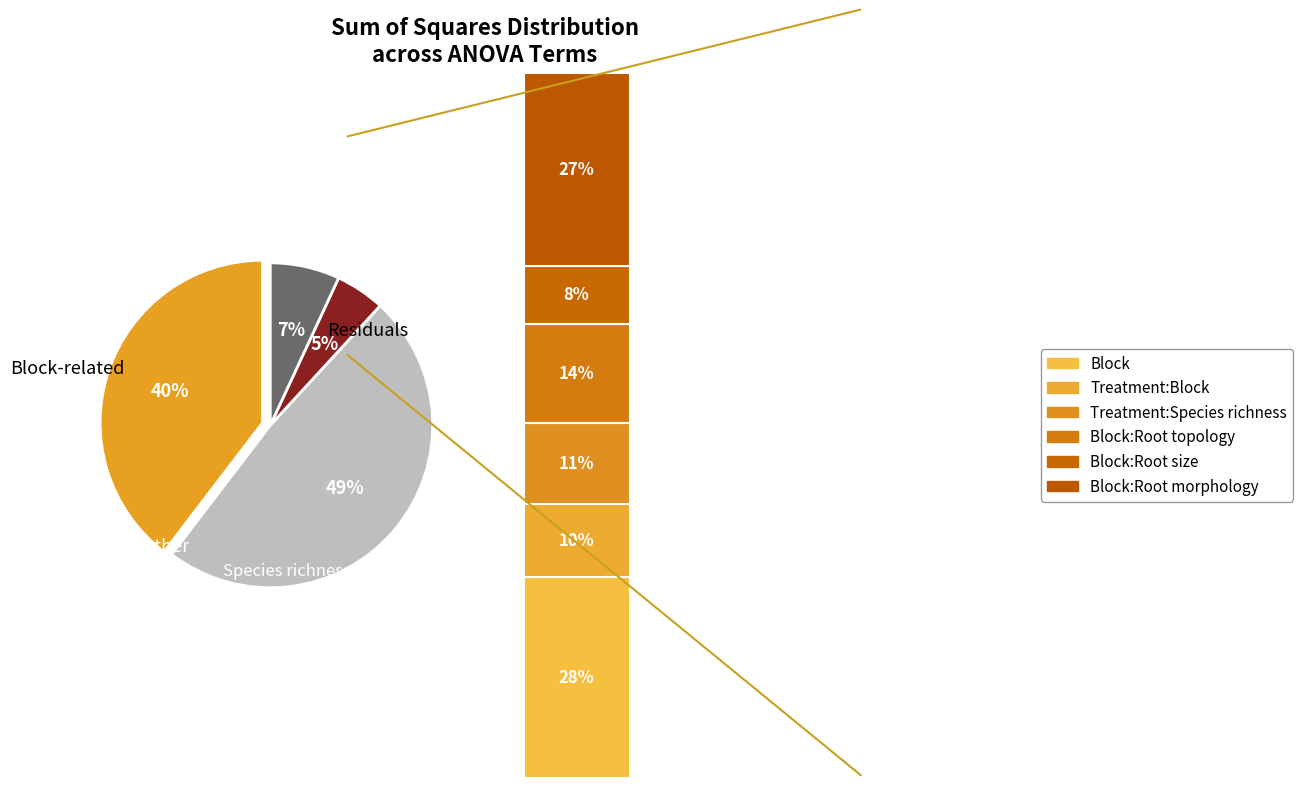

Does Treatment:Species richness represent more than half of the total?

No